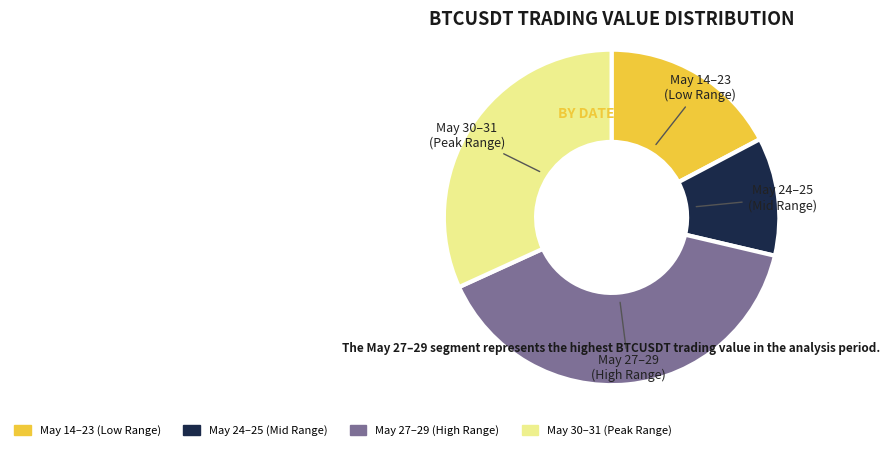

Is there a majority slice in this chart?

No